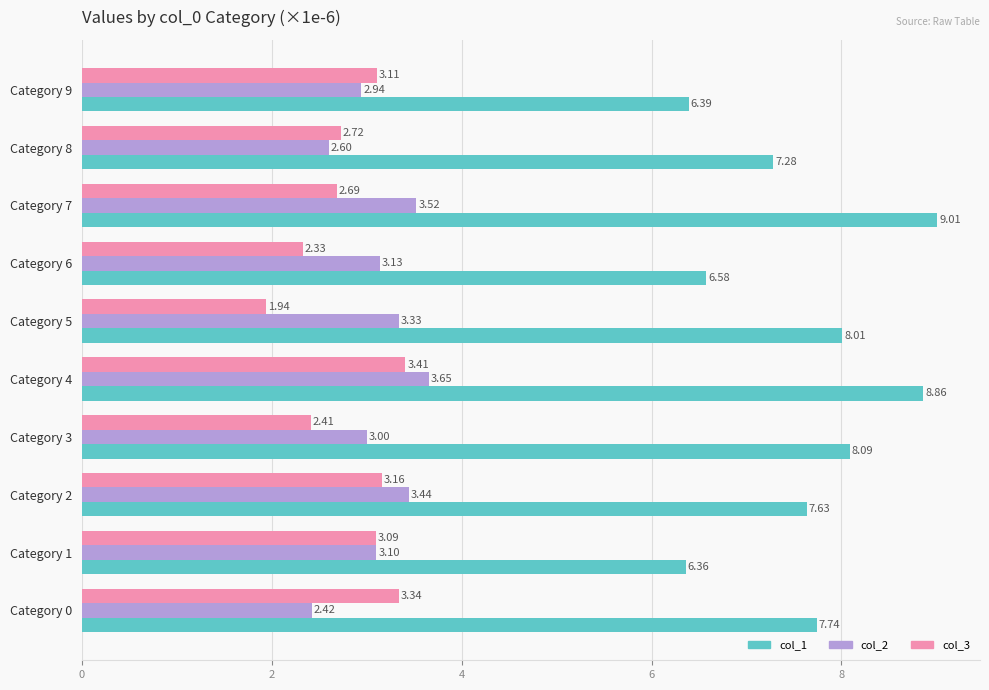

At Category 7, list the series in order from smallest to largest.

col_3, col_2, col_1